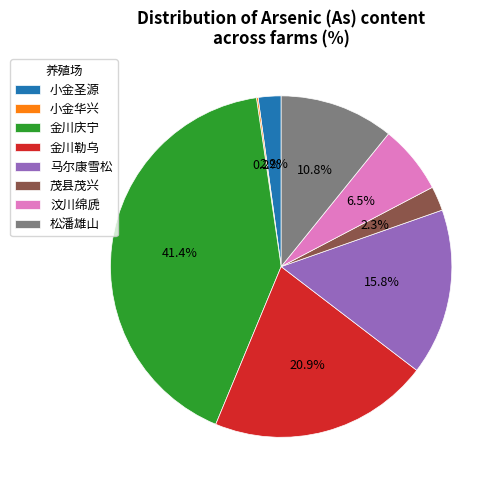

The 茂县茂兴 slice represents 2% of the pie. True or false?

True